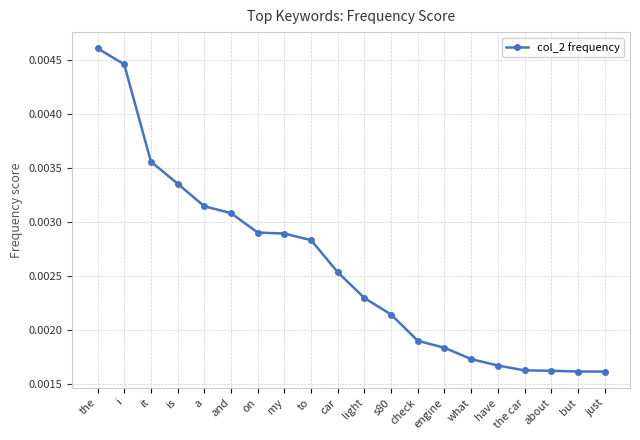

How many values are between 0 and 1?

20